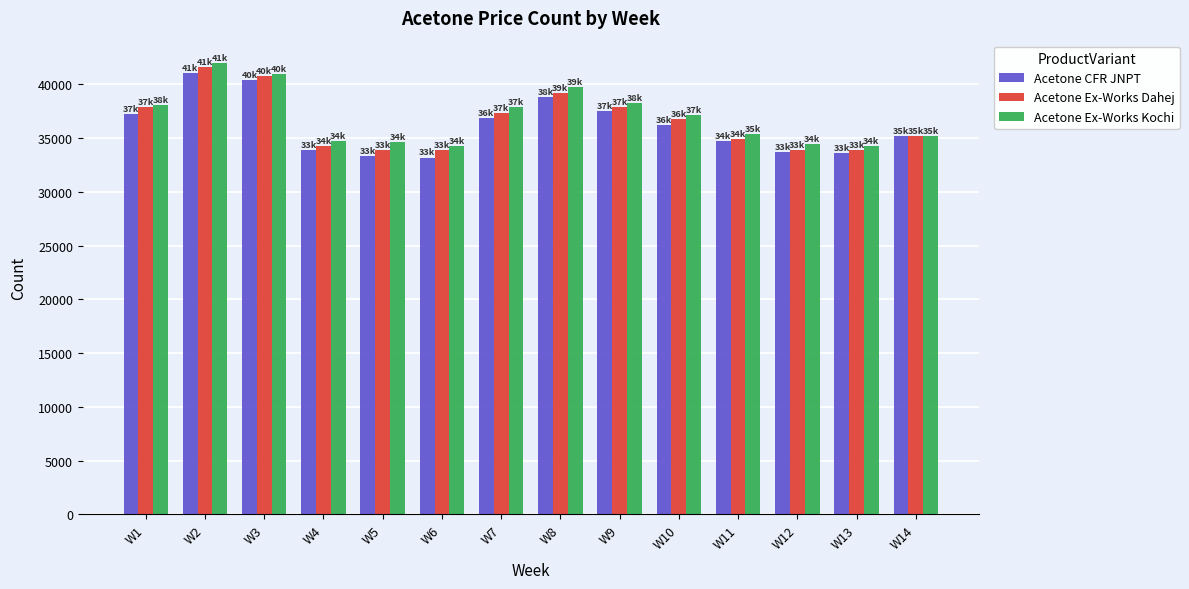

Count the number of categories in the chart.

14